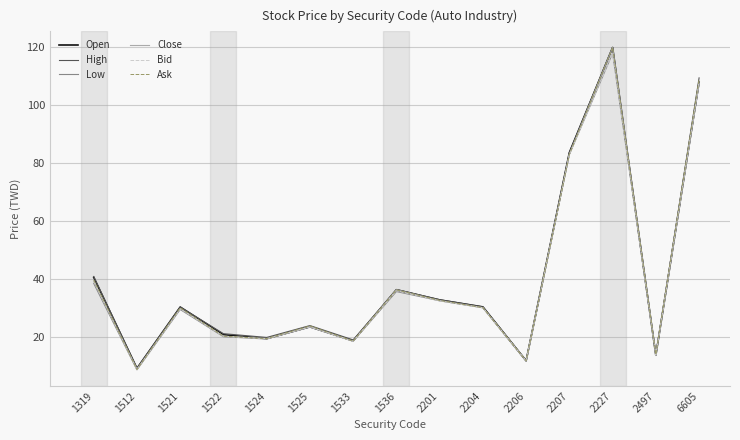

Is the value of High at 6605 greater than the value of Low at 1525?

Yes